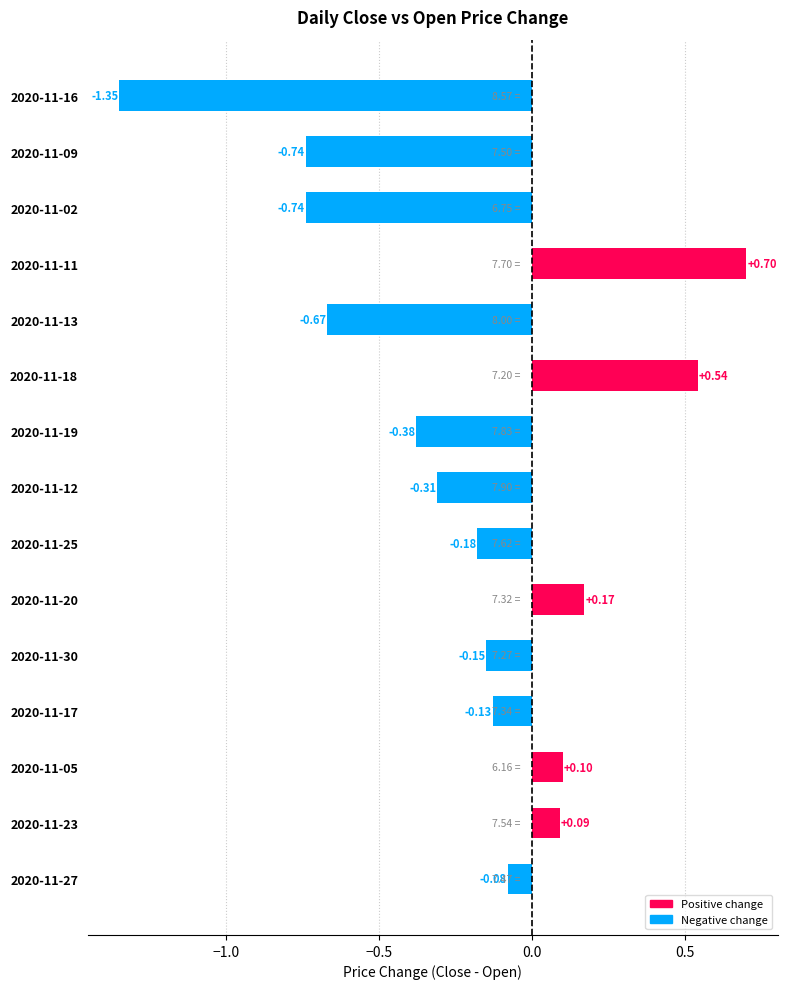

Between 2020-11-12 and 2020-11-23, which is larger?

2020-11-23